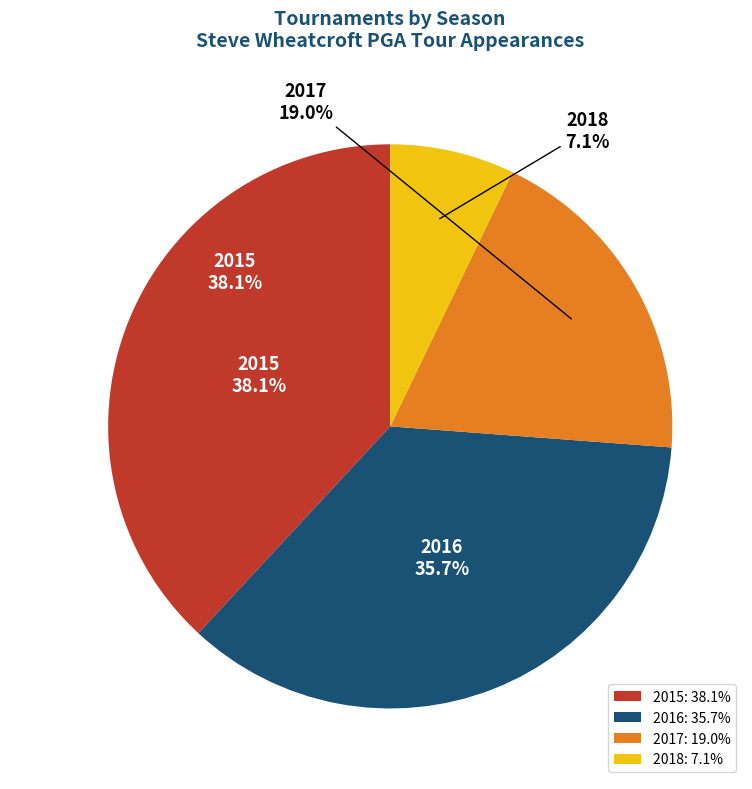

Count the number of slices in the pie.

4